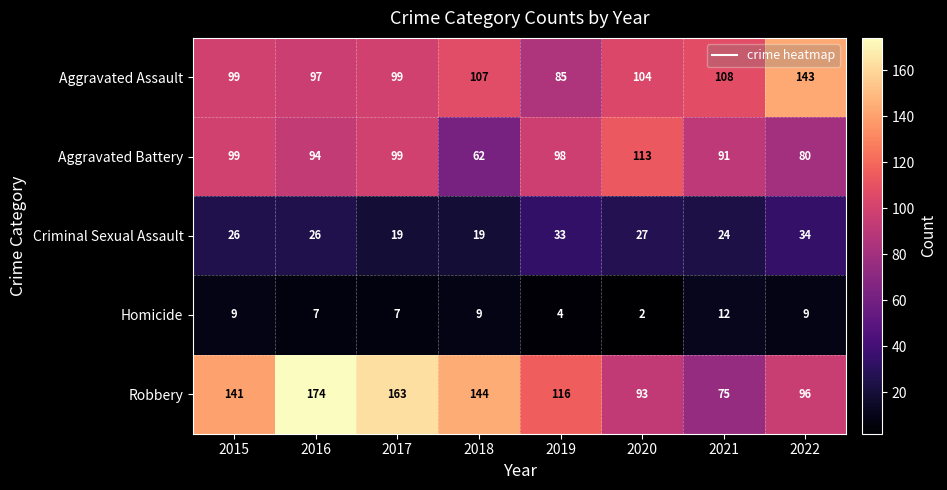

Read the Homicide value at 2016, to the nearest 5.

5